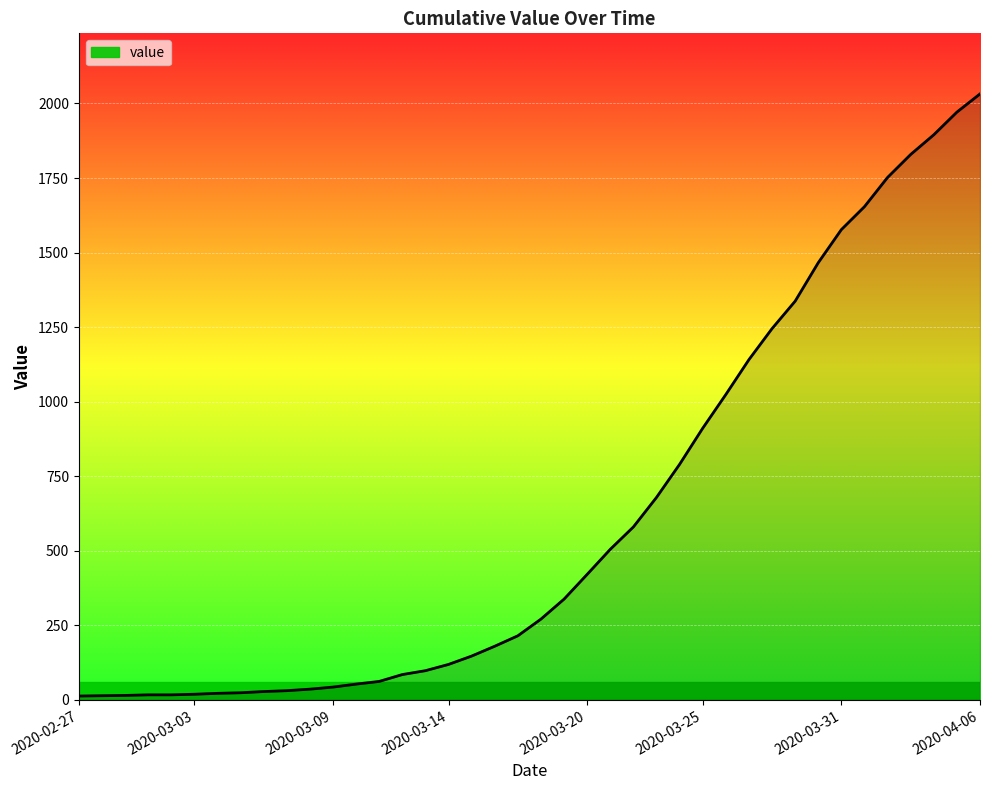

What is the greatest value displayed?

2032